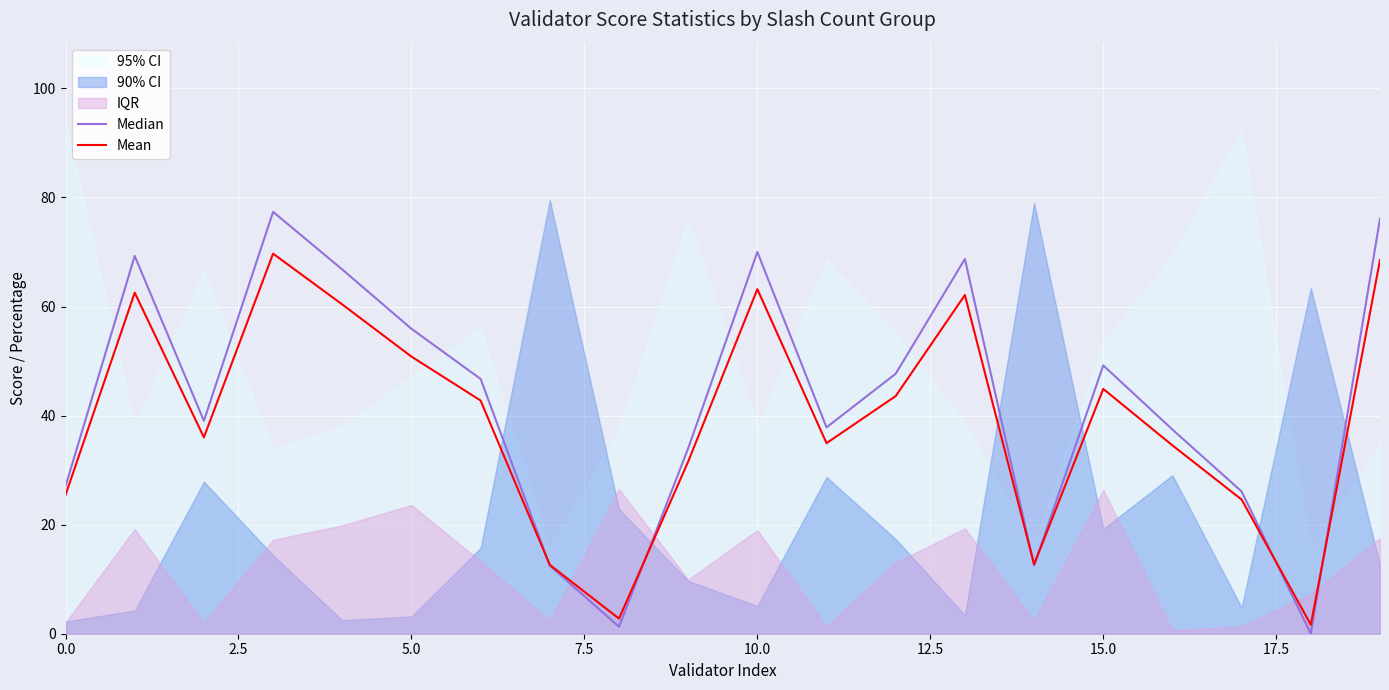

What is the maximum value shown in the chart?

77.4